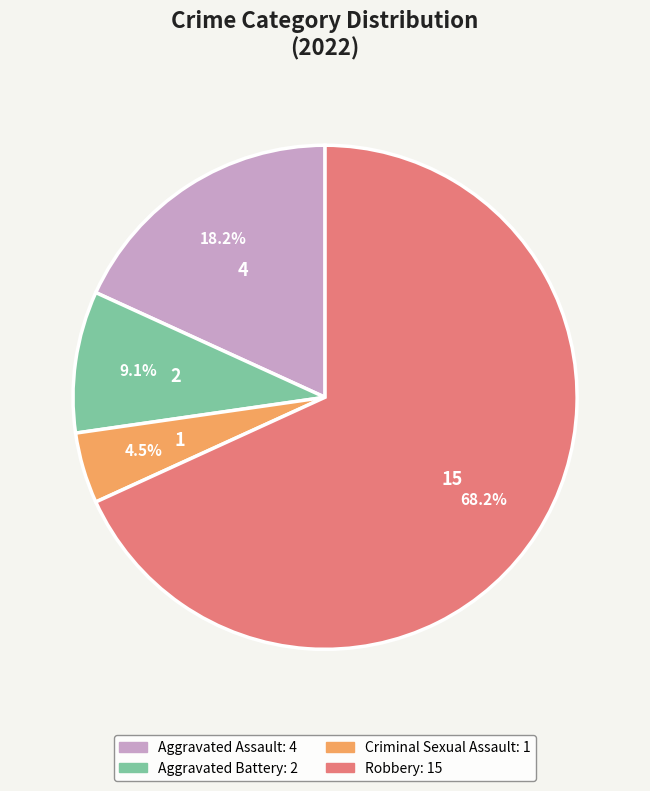

Combined, what portion of the pie is Aggravated Battery and Robbery?

77.3%